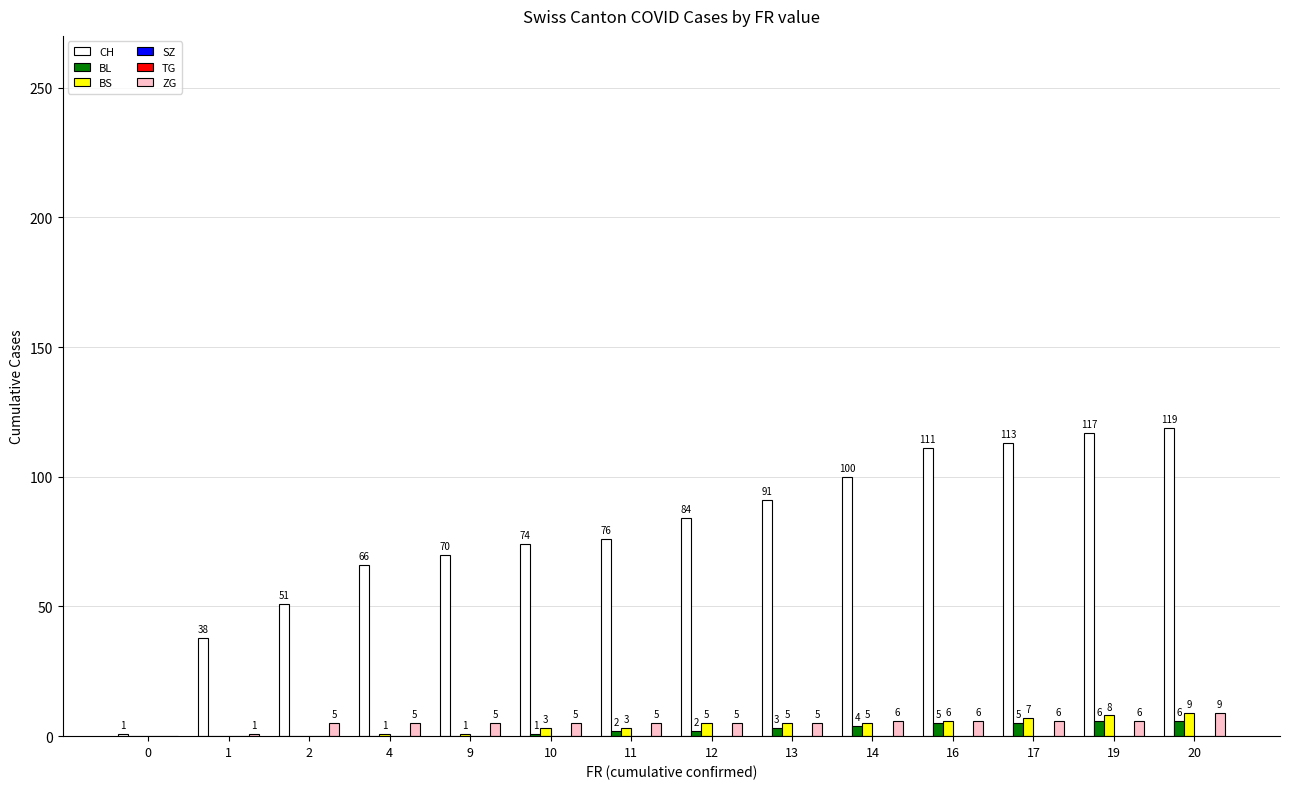

What is the sum of the BS values at 14 and 20?

14